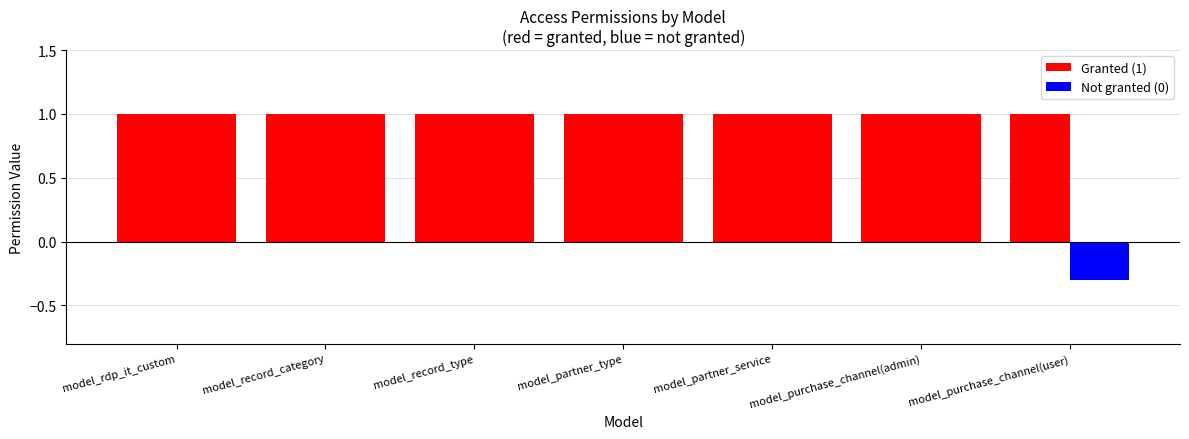

The value of perm_create at model_rdp_it_custom is 1. True or false?

True